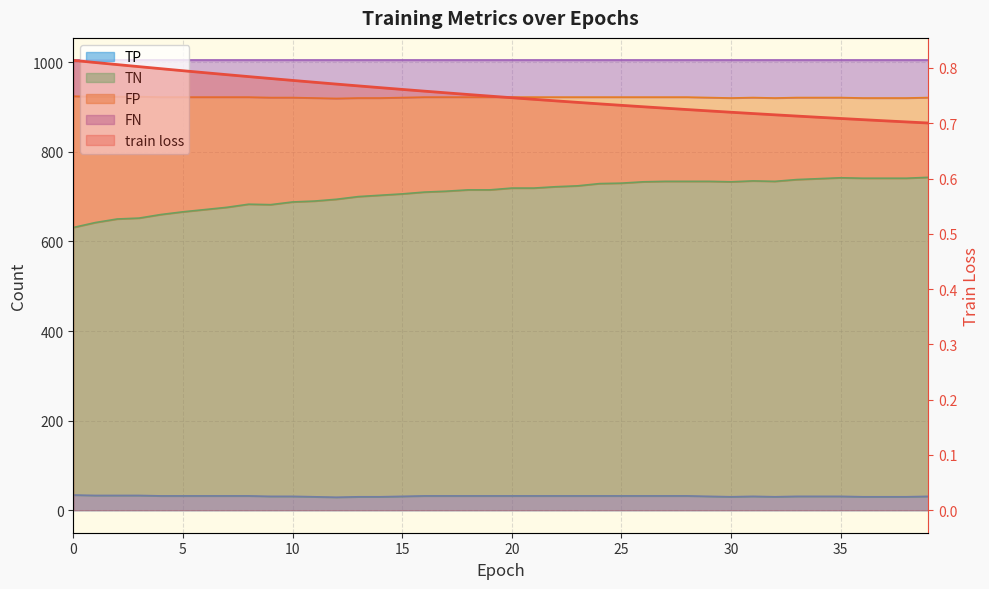

How many categories are shown in the chart?

40